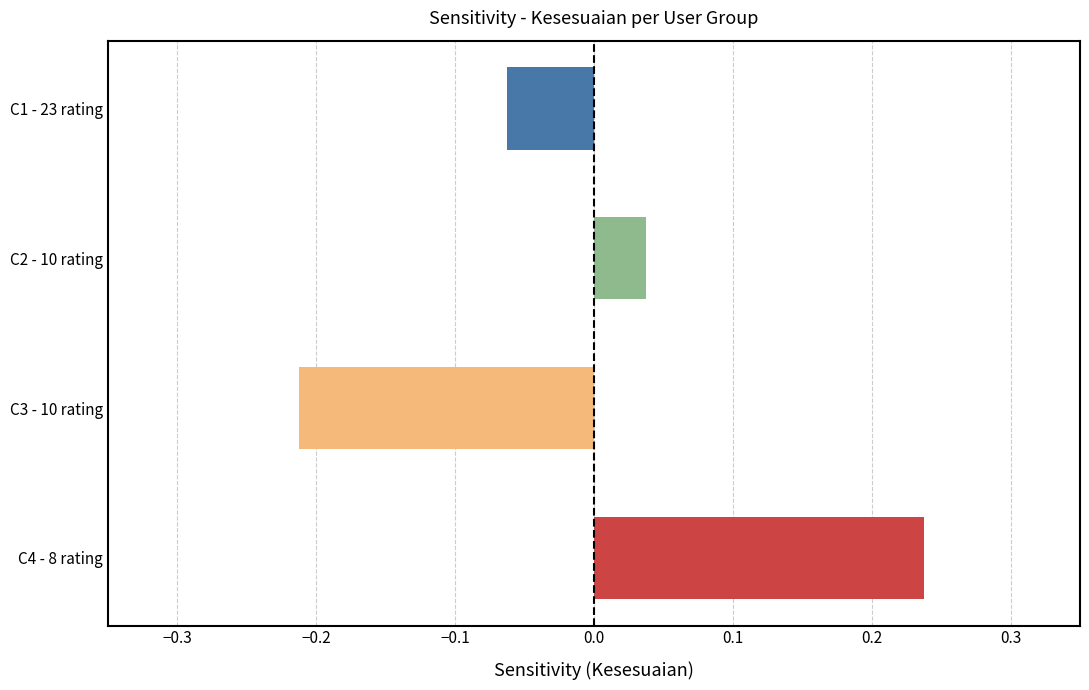

Between C1 - 23 rating
(Kesesuaian) and C4 - 8 rating
(Kesesuaian), which is larger?

C4 - 8 rating
(Kesesuaian)